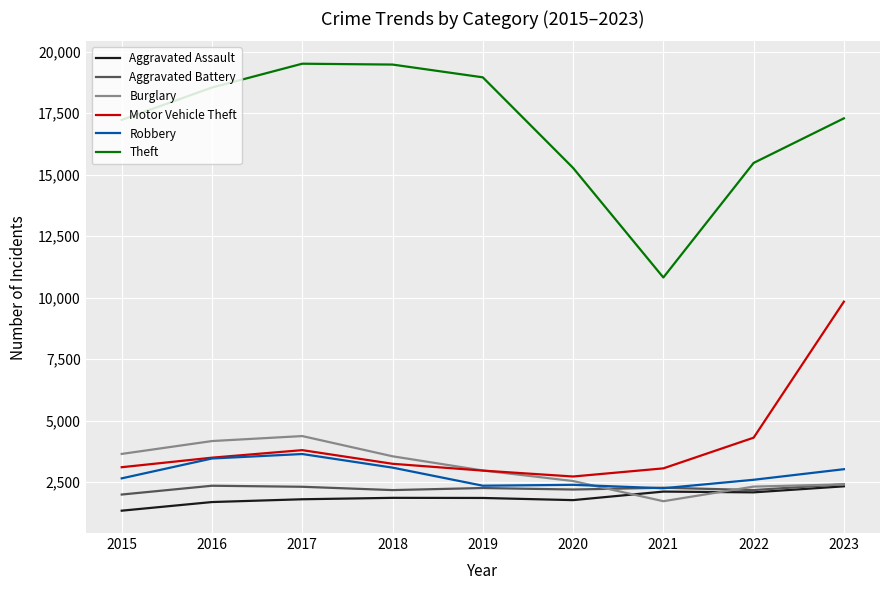

The value of Robbery at 2016 is 1931. True or false?

False